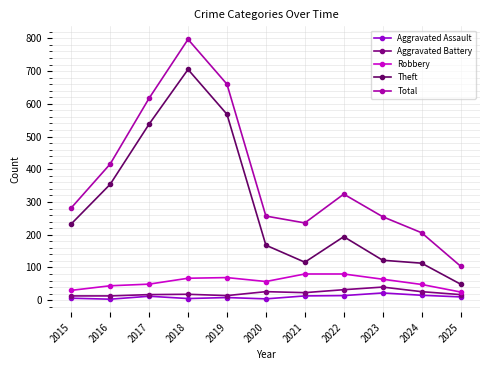

What is the minimum value shown in the chart?

3